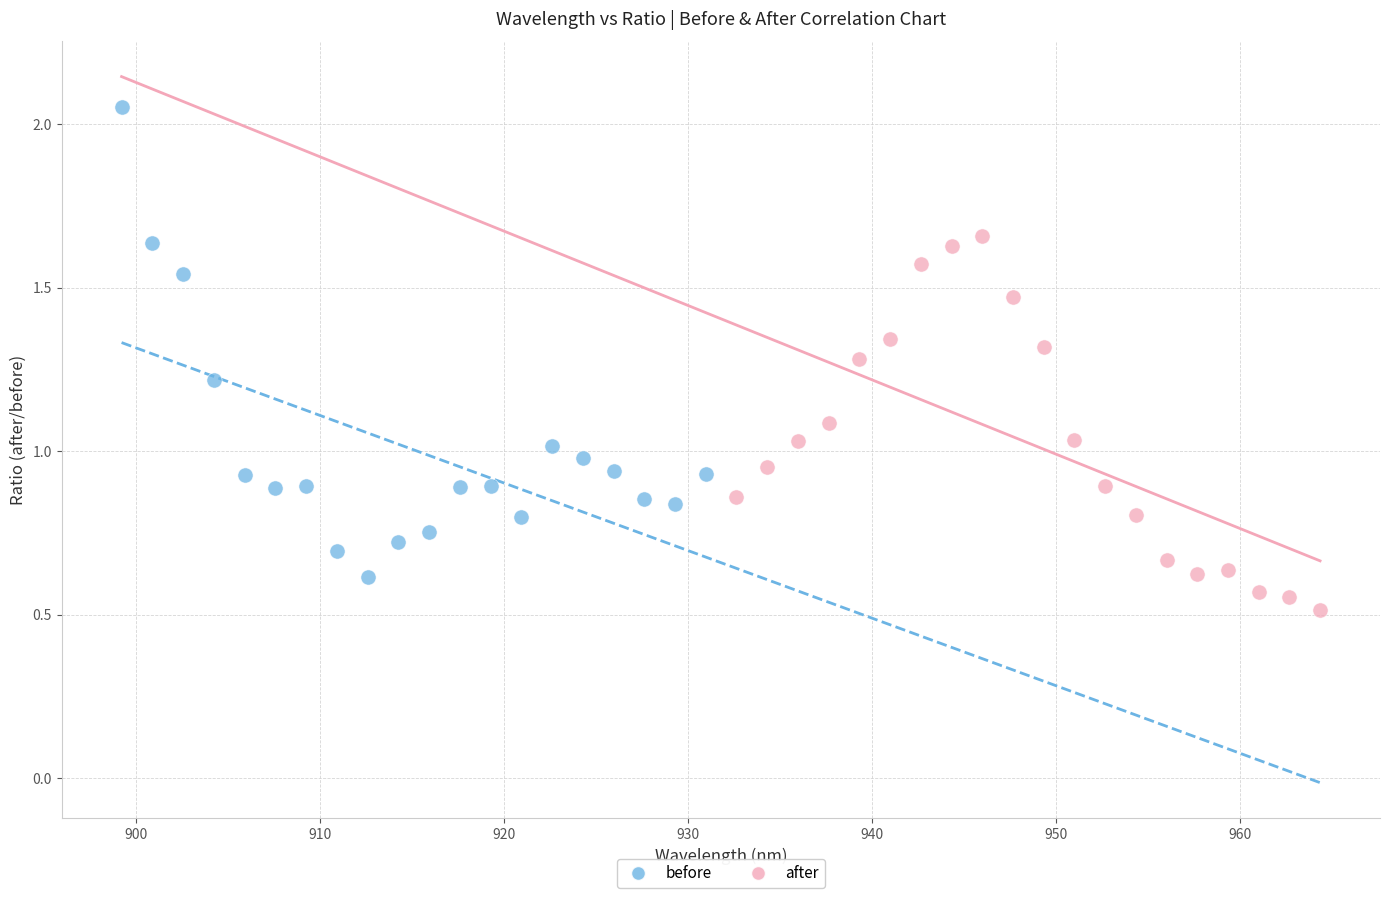

Which series has the largest Y range (max minus min)?

before